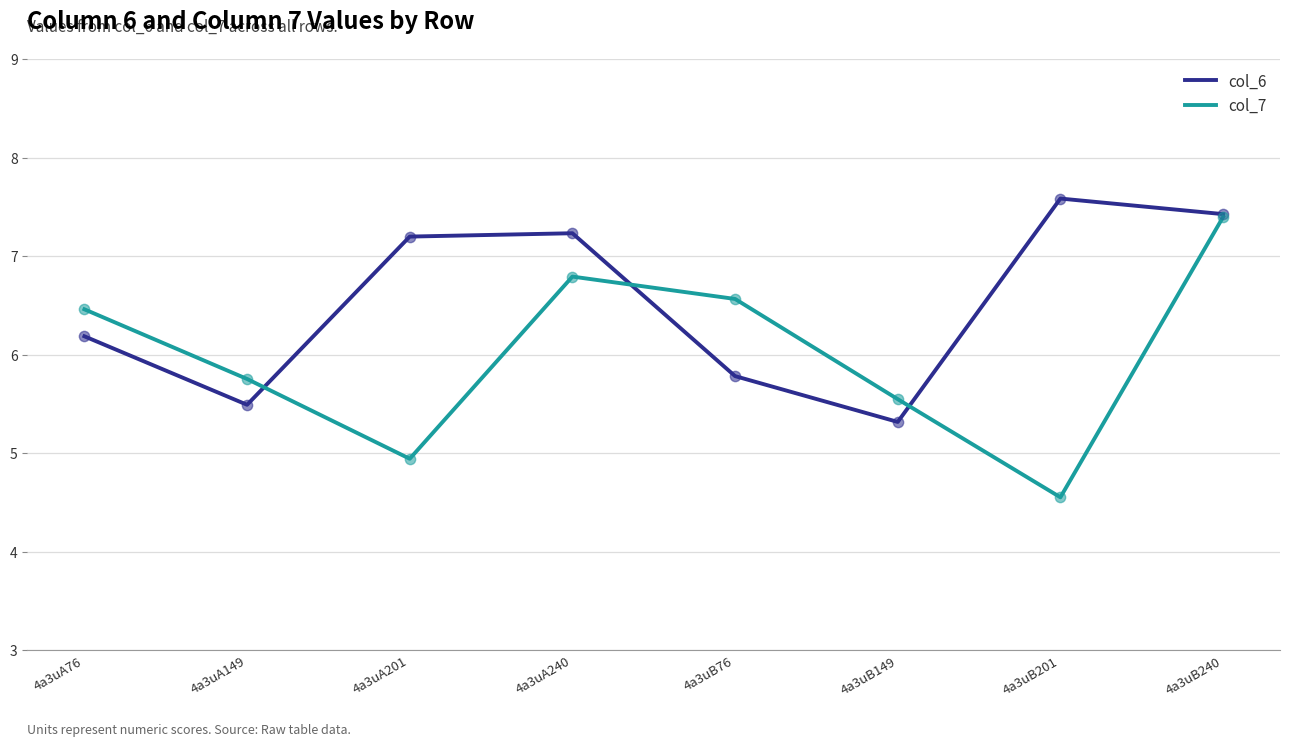

At which category is the sum across all series the highest?

4a3uB240